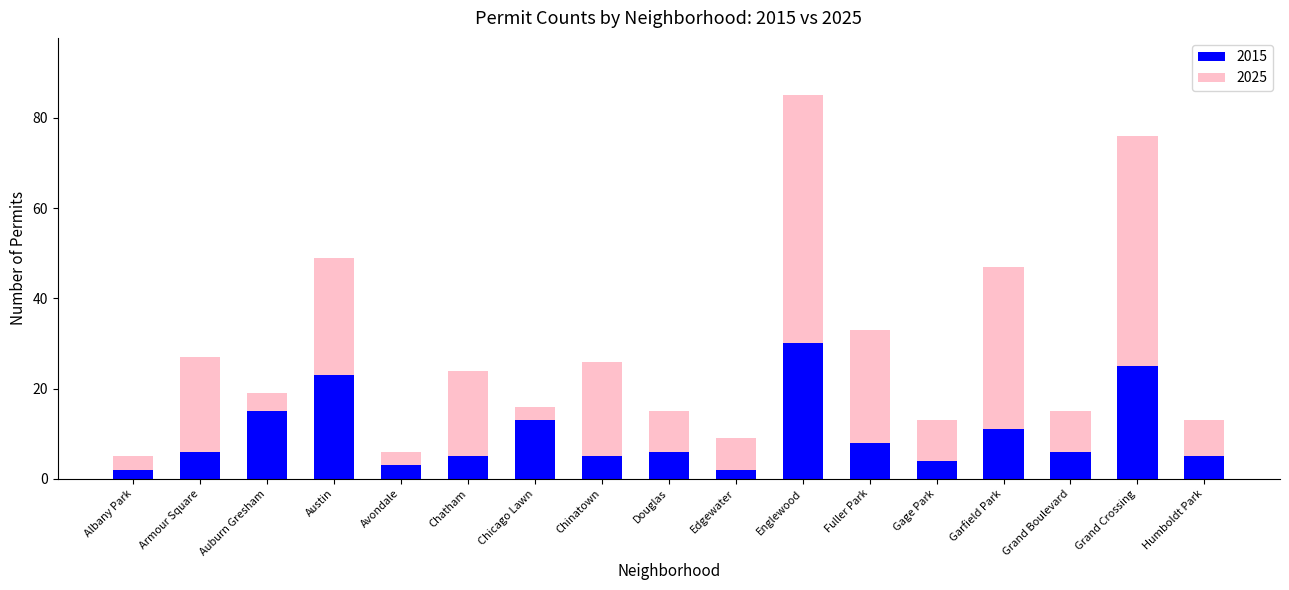

The value of 2015 at Fuller Park is 8. True or false?

True